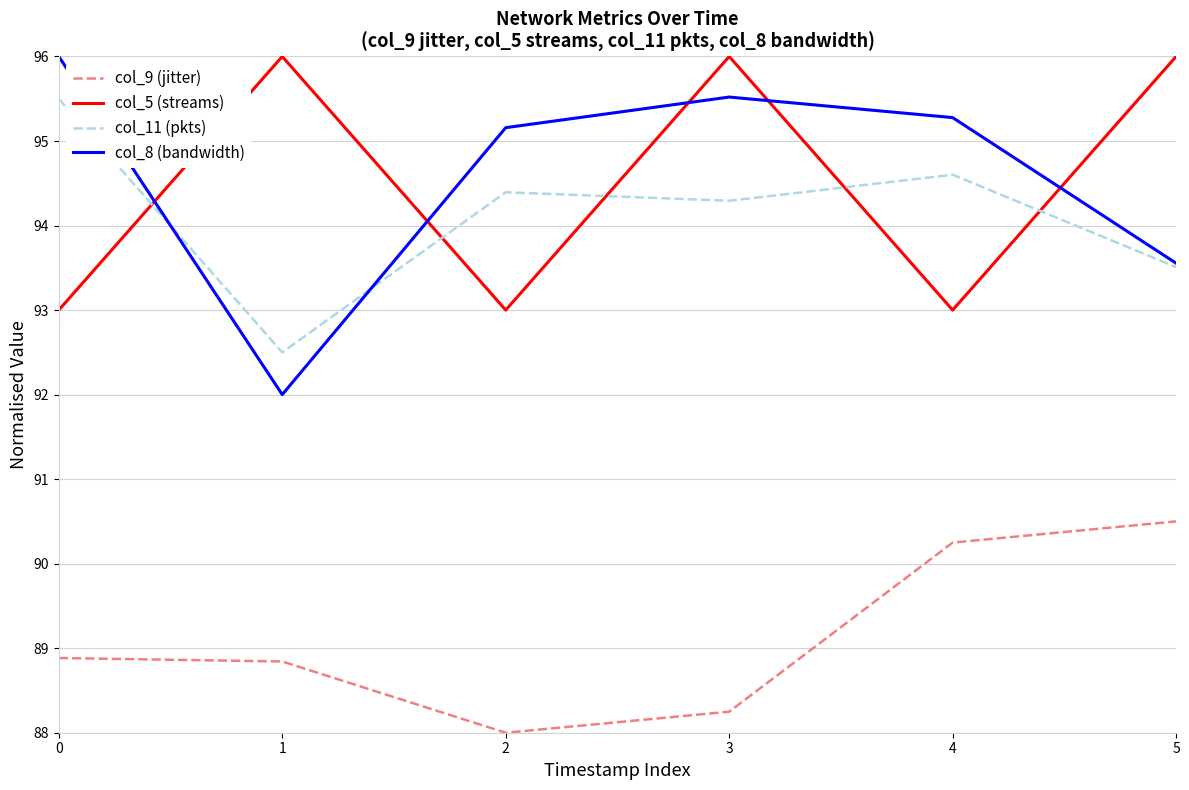

What is the difference between the second highest and minimum values in the col_5 (streams) series?

3.0